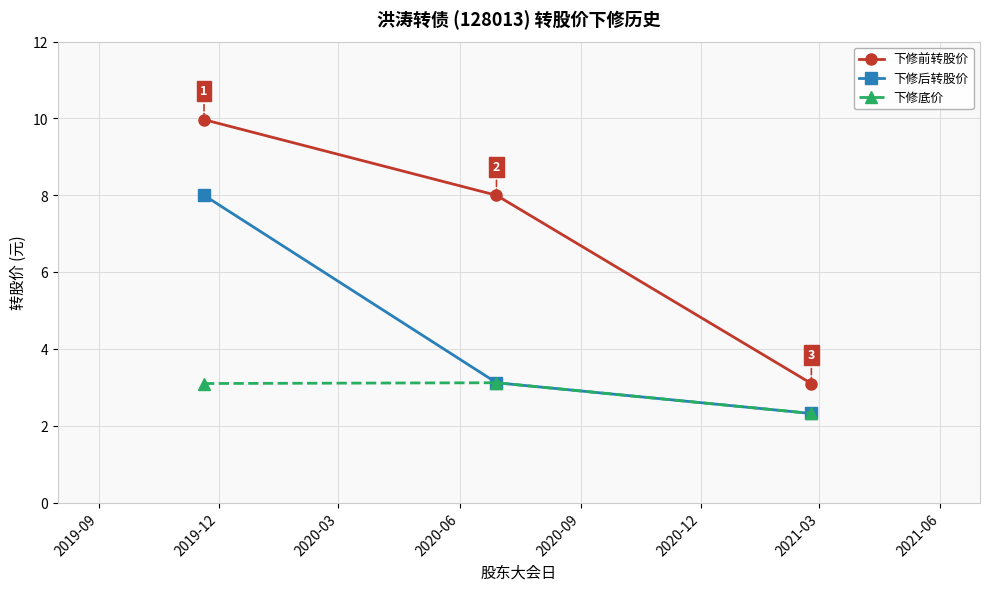

Does the chart have visible grid lines?

Yes